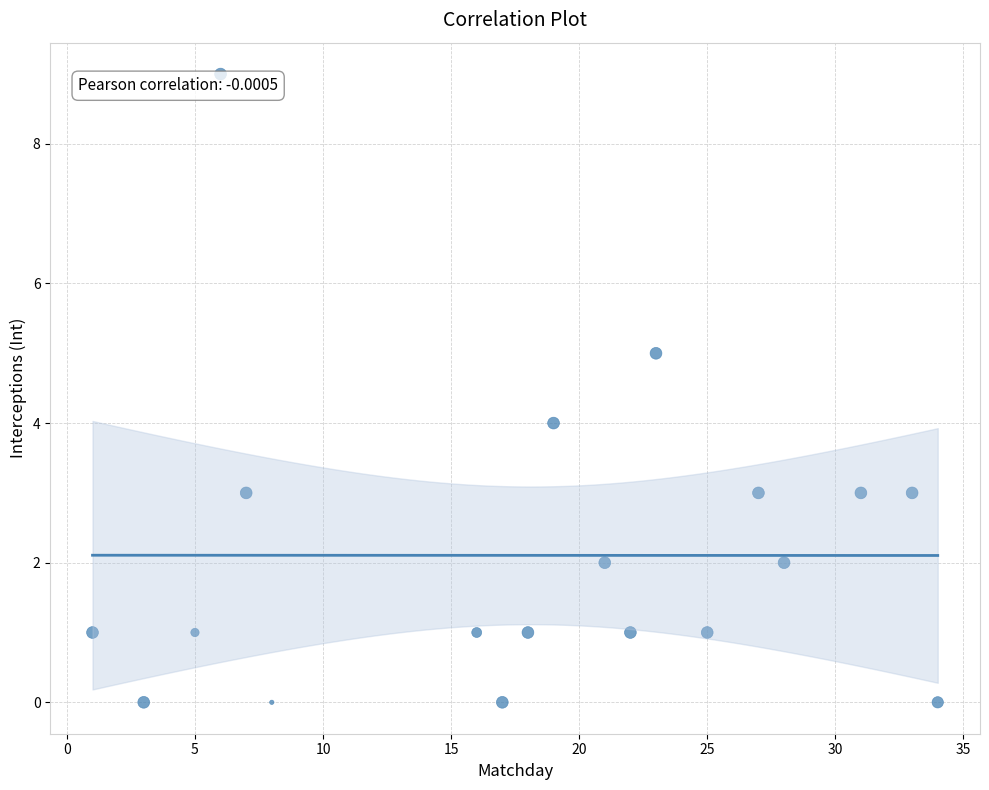

What is the range of Y values (max minus min)?

9